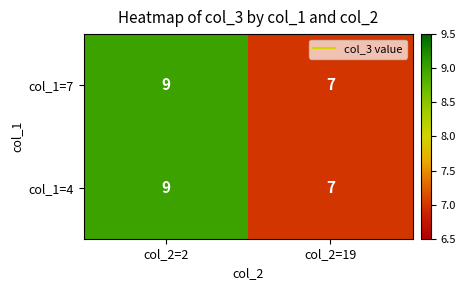

How many data points in col_1=7 are less than 9?

1